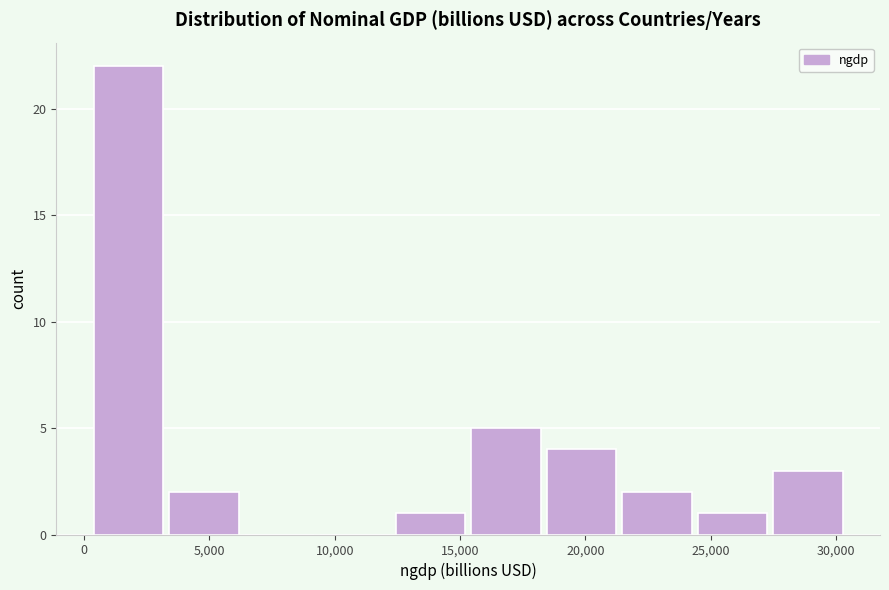

Reading left to right, list every bar in this chart as the range it spans on the x-axis followed by its height. Neither the bar edges nor the heights are printed on the chart, so give them approximately, as read against the axes.

500 to 3500: 22
3500 to 6500: 2
6500 to 9500: 0
9500 to 12500: 0
12500 to 15500: 1
15500 to 18500: 5
18500 to 21500: 4
21500 to 24500: 2
24500 to 27500: 1
27500 to 30500: 3